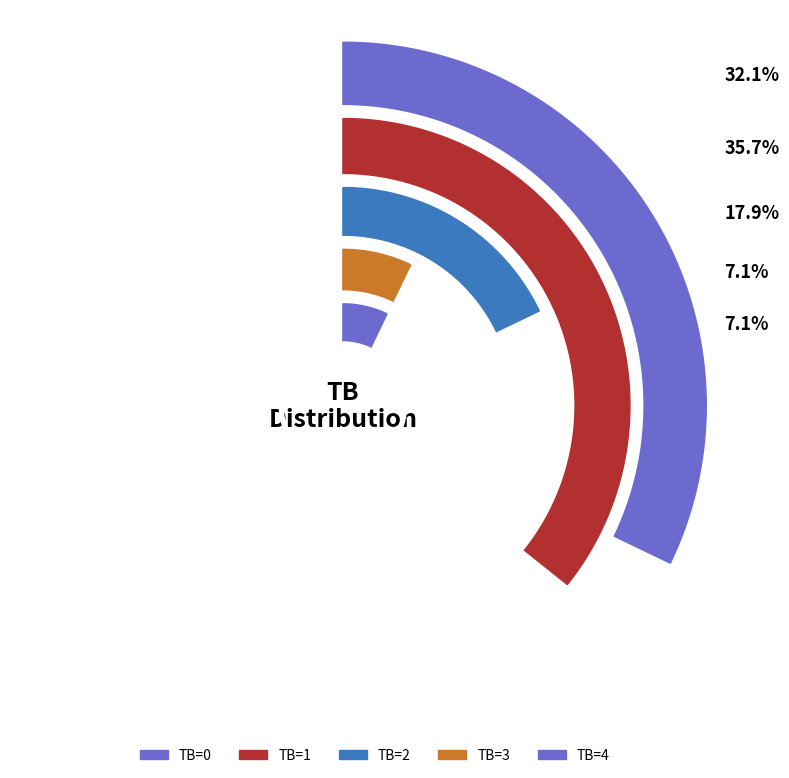

True or false: TB=1 accounts for 36% of the total.

True